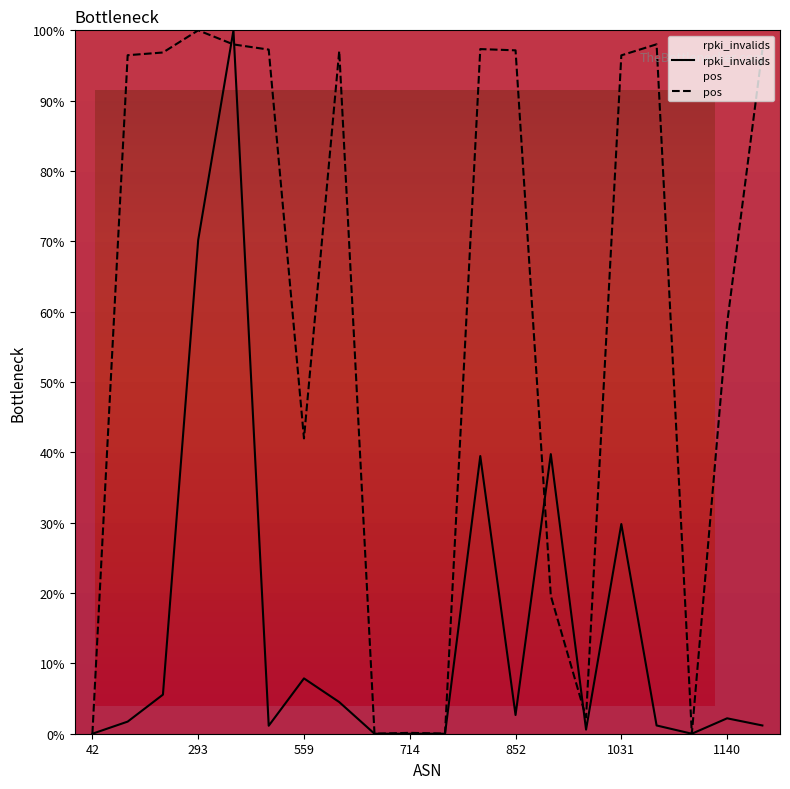

Rank the series at 852 from lowest to highest value.

rpki_invalids, pos